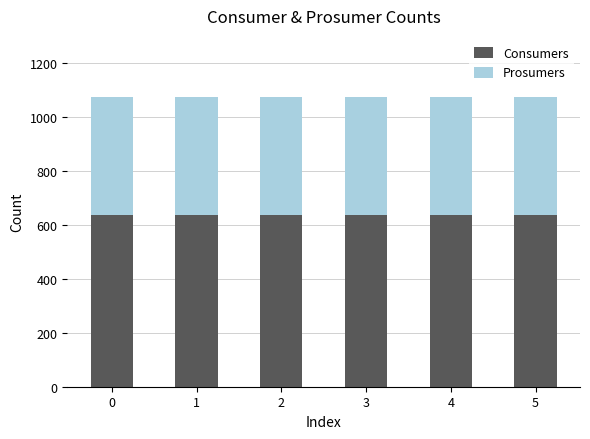

What is the maximum value for Consumers?

635